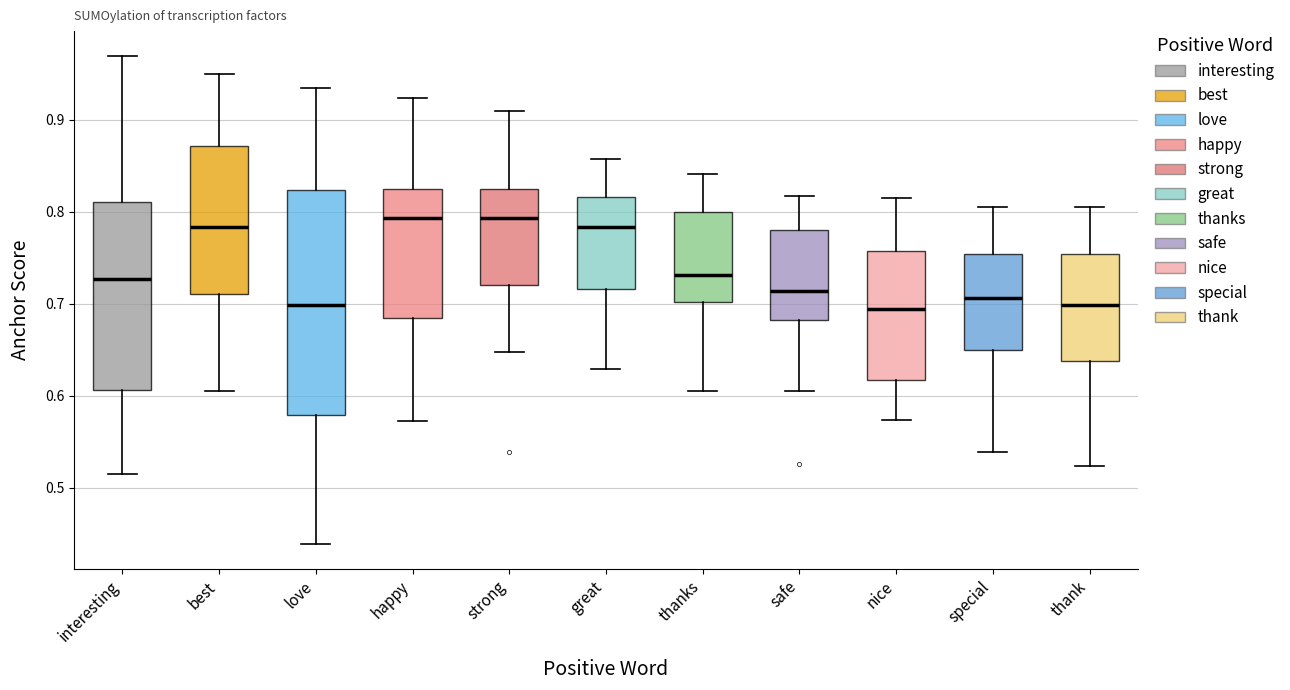

Reading left to right, transcribe this box plot: for each box, give where its median line is, the range the box spans, and where its two whiskers end, as read against the y-axis. The values are not printed on the chart, so give them approximately, as read against the axis.

interesting: median 0.73, box 0.61 to 0.81, whiskers 0.51 to 0.97
best: median 0.78, box 0.71 to 0.87, whiskers 0.60 to 0.95
love: median 0.70, box 0.58 to 0.82, whiskers 0.44 to 0.93
happy: median 0.79, box 0.68 to 0.83, whiskers 0.57 to 0.92
strong: median 0.79, box 0.72 to 0.83, whiskers 0.65 to 0.91
great: median 0.78, box 0.72 to 0.82, whiskers 0.63 to 0.86
thanks: median 0.73, box 0.70 to 0.80, whiskers 0.60 to 0.84
safe: median 0.71, box 0.68 to 0.78, whiskers 0.60 to 0.82
nice: median 0.69, box 0.62 to 0.76, whiskers 0.57 to 0.81
special: median 0.71, box 0.65 to 0.75, whiskers 0.54 to 0.81
thank: median 0.70, box 0.64 to 0.75, whiskers 0.52 to 0.80